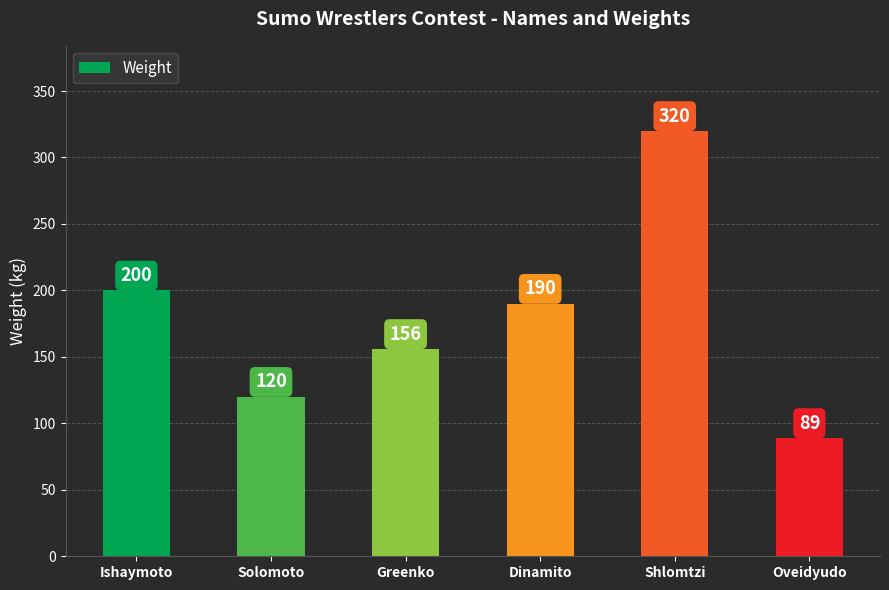

Reading left to right, transcribe all the data shown in this chart.

Ishaymoto=200	Solomoto=120	Greenko=156	Dinamito=190	Shlomtzi=320	Oveidyudo=89